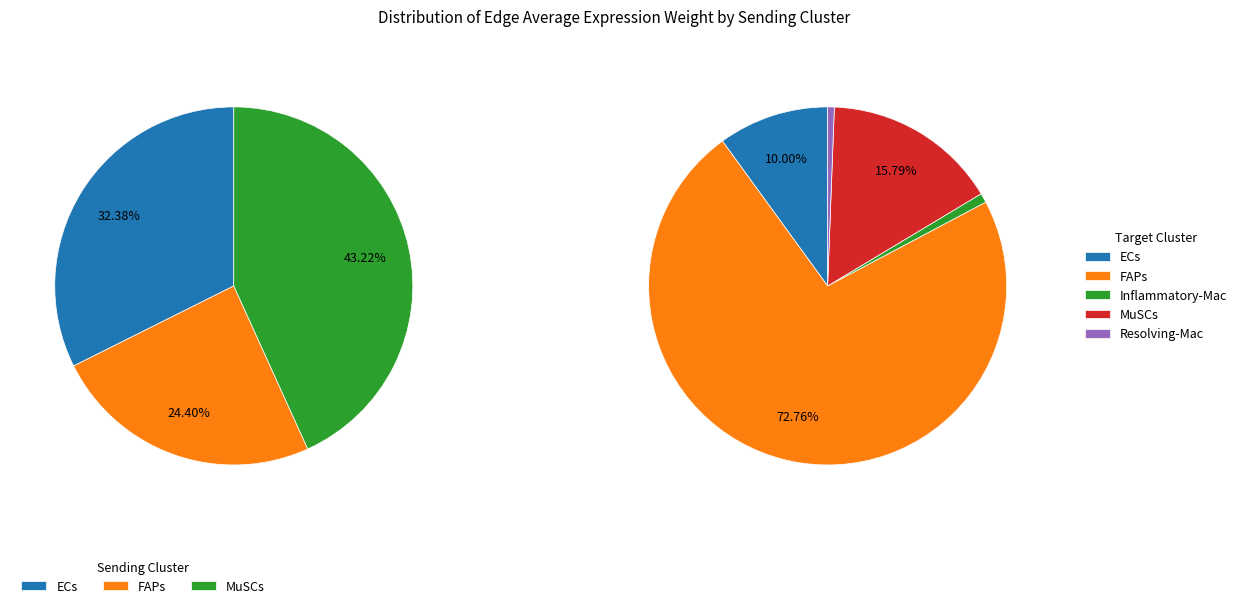

How many segments does this pie chart have?

5